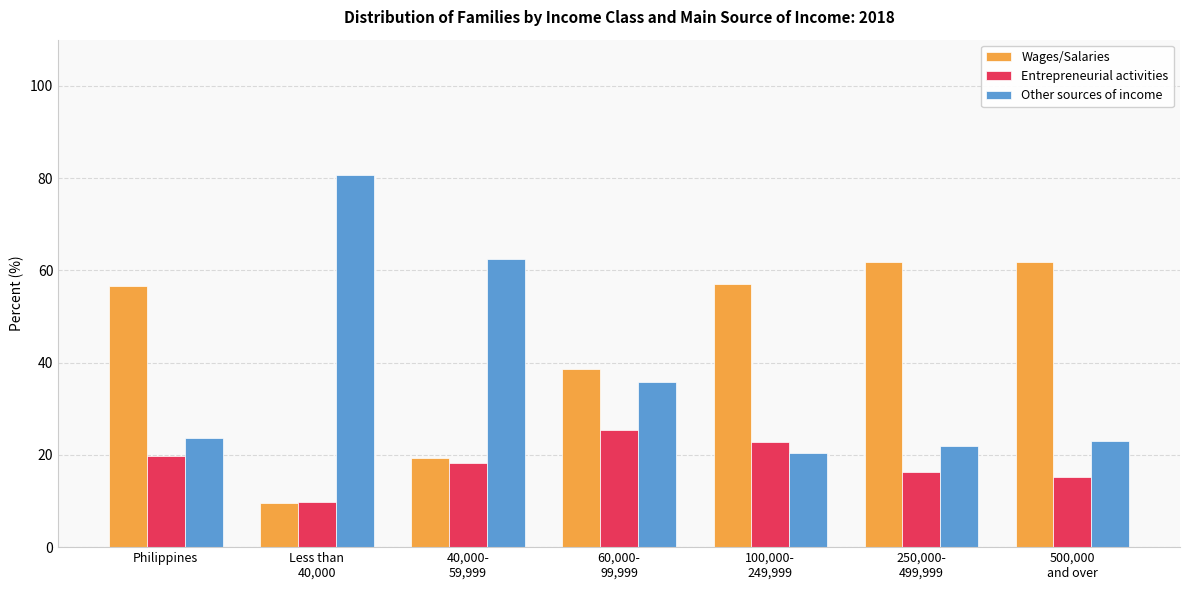

What is the total value across all series at Less than
40,000?

100.0